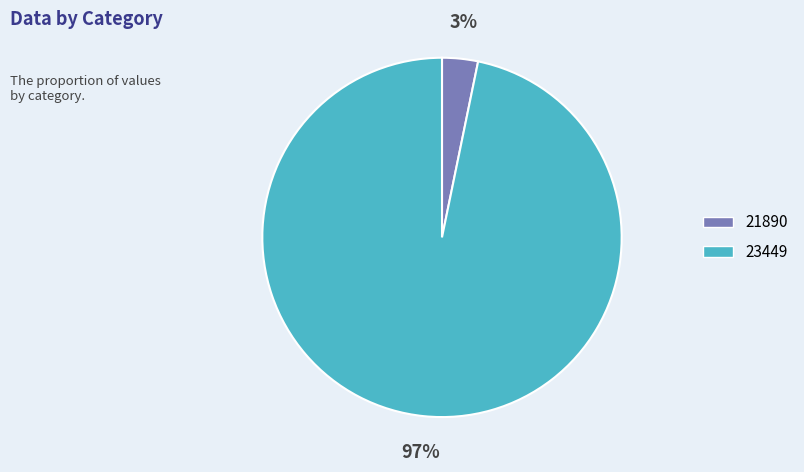

Does 21890 represent more than half of the total?

No